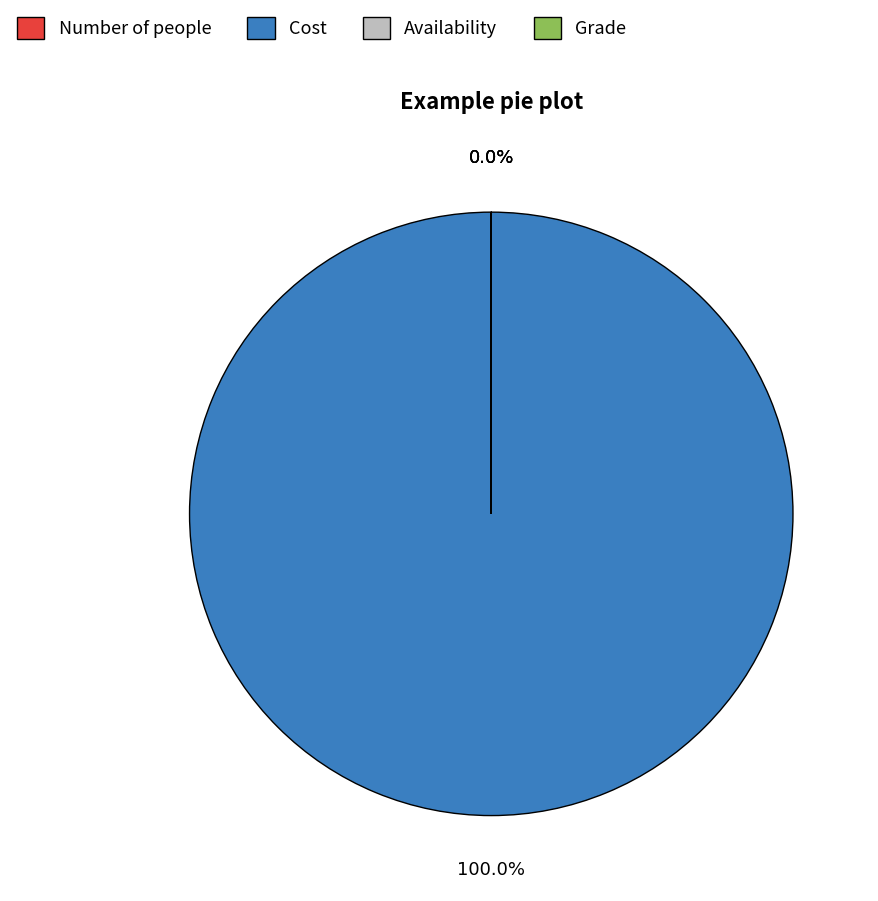

Which category has the biggest portion of the pie?

Cost